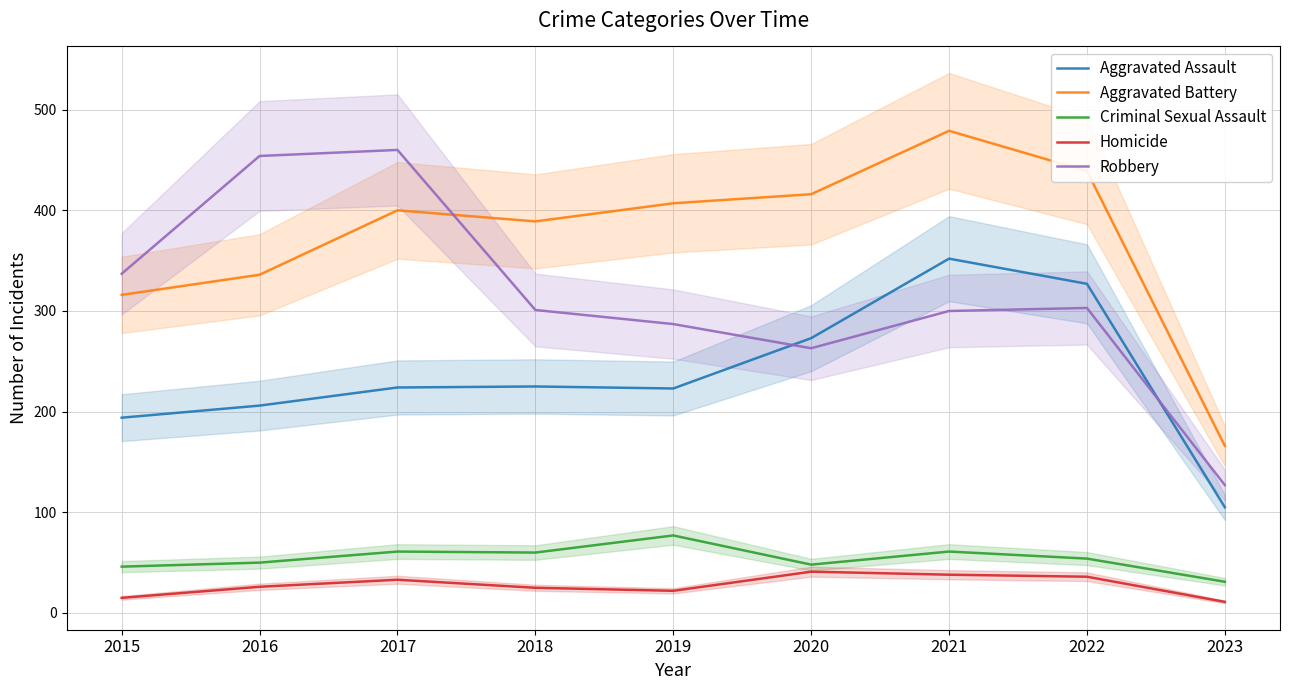

At which category is the sum across all series the highest?

2021